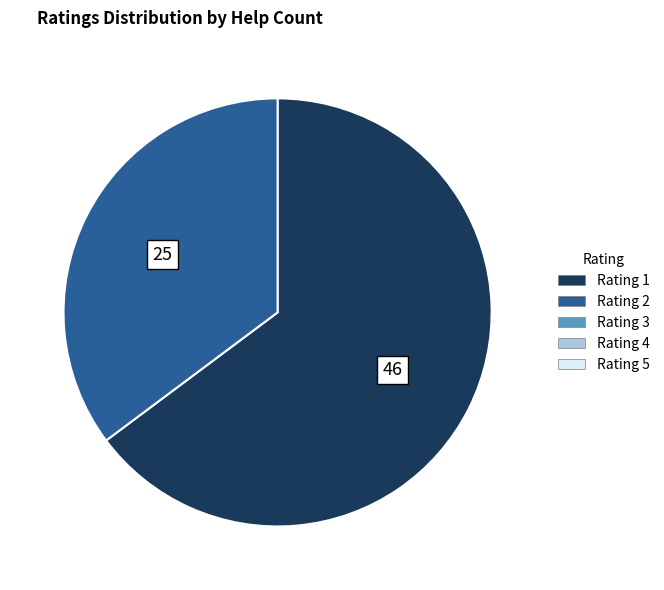

Does any single category account for the majority?

Yes